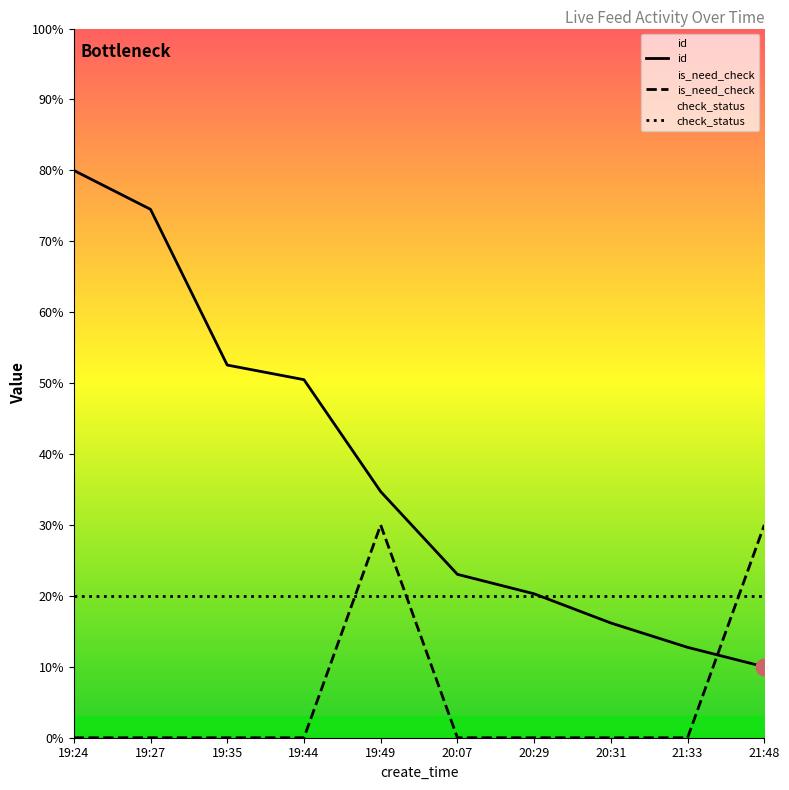

Is it true that is_need_check equals 50.2 at 21:48?

False